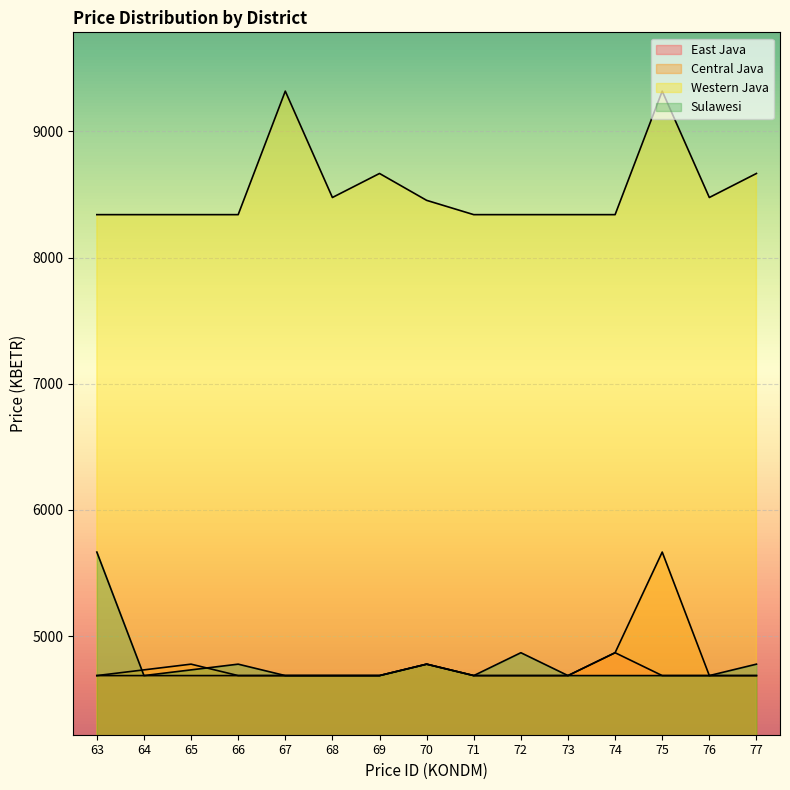

Is the value of Central Java at 63 greater than the value of East Java at 71?

No